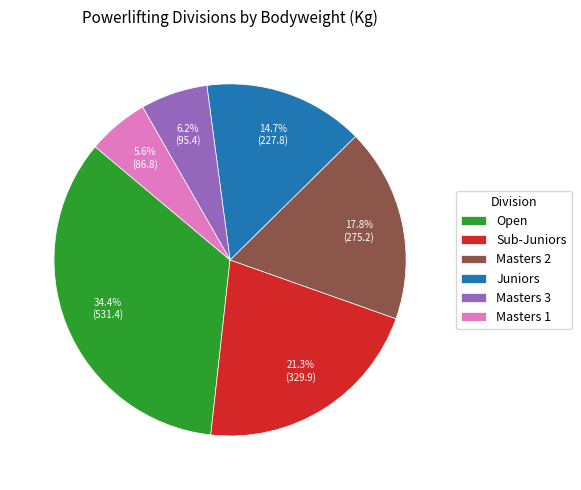

What percentage is NOT represented by Masters 3?

93.8%